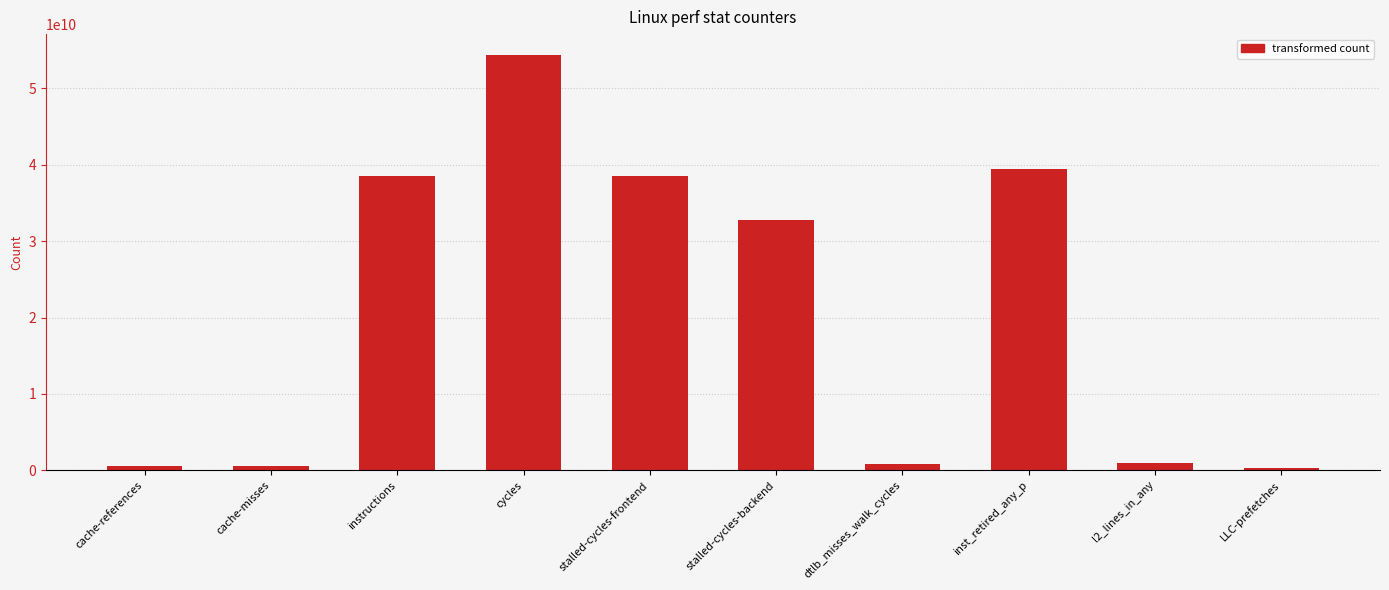

What is the difference between the second highest and minimum values?

39189020979